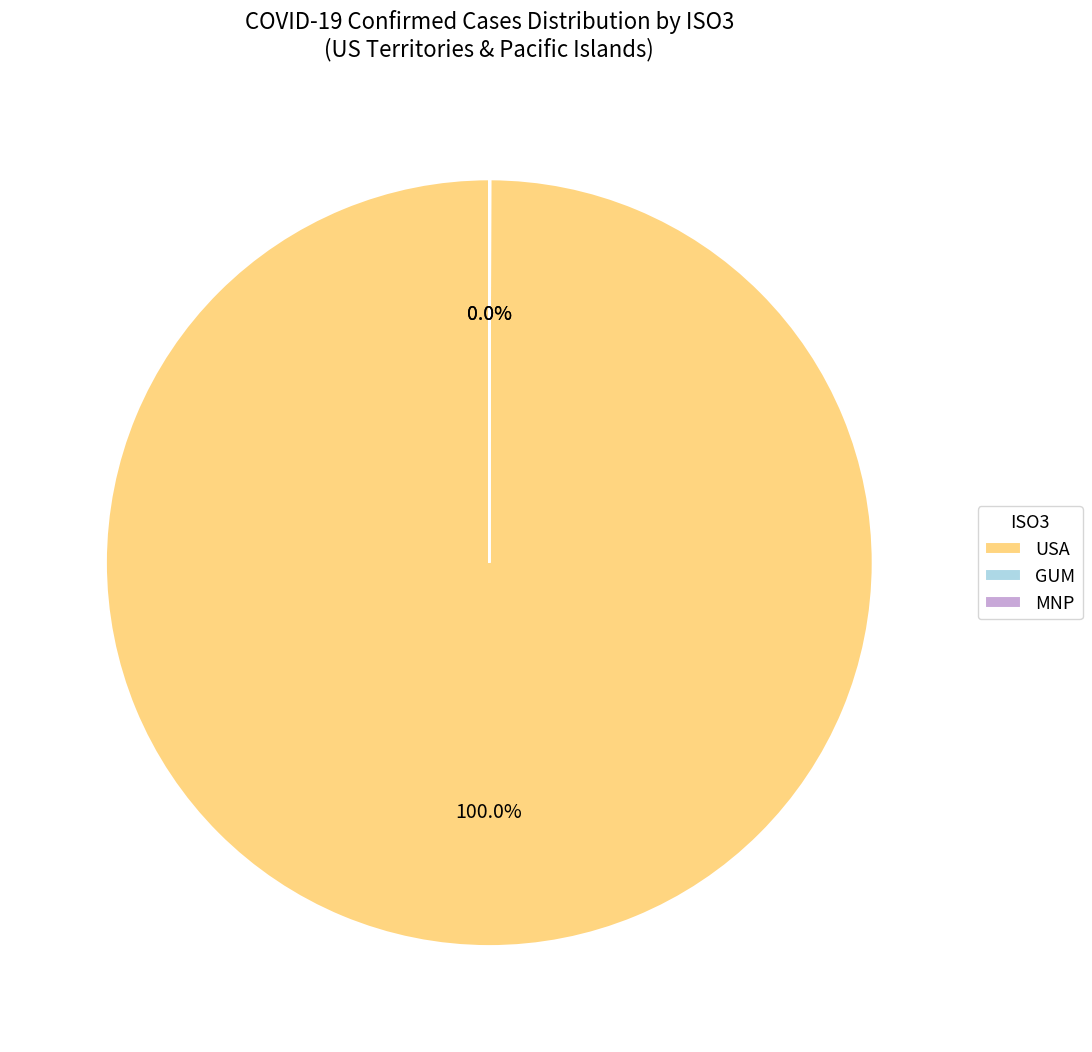

Does any single category account for the majority?

Yes